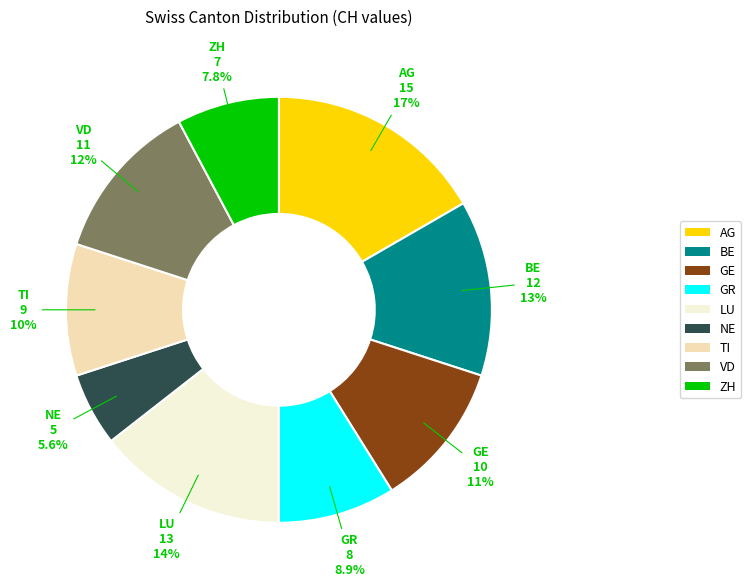

Combined, do VD and GR account for over 50%?

No